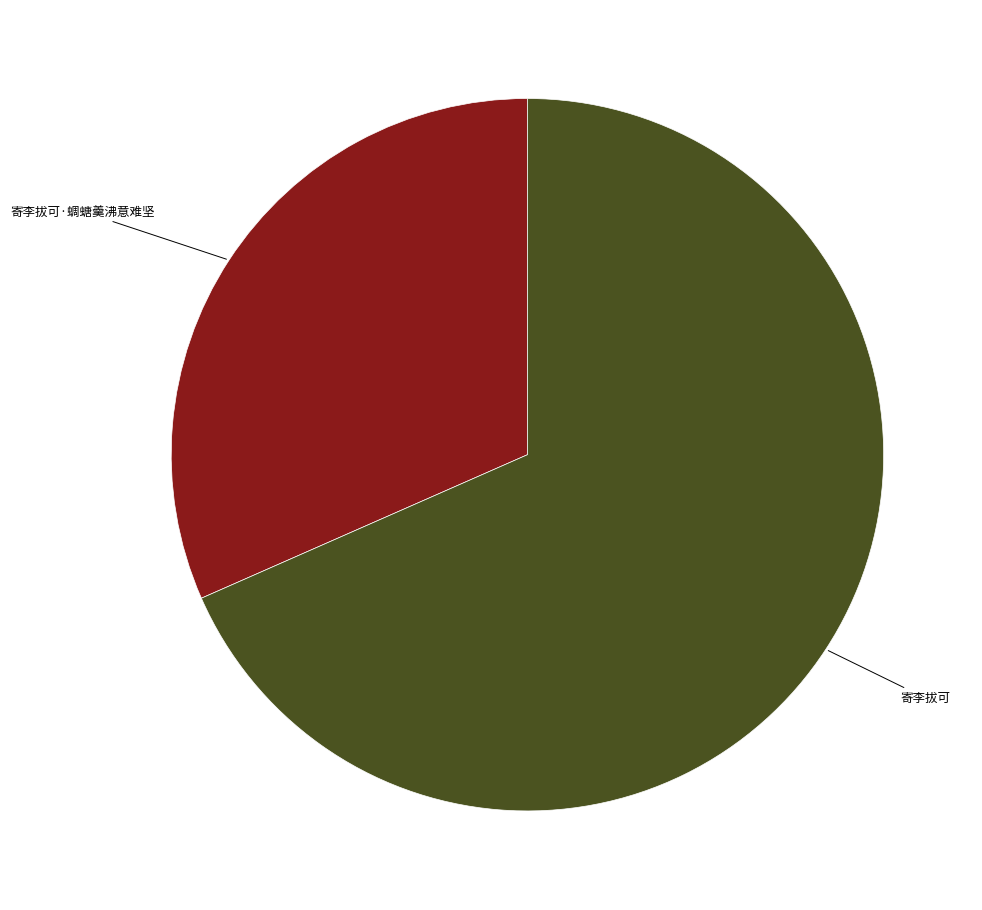

Rank the categories by value from lowest to highest.

寄李拔可·蜩螗羹沸意难坚, 寄李拔可